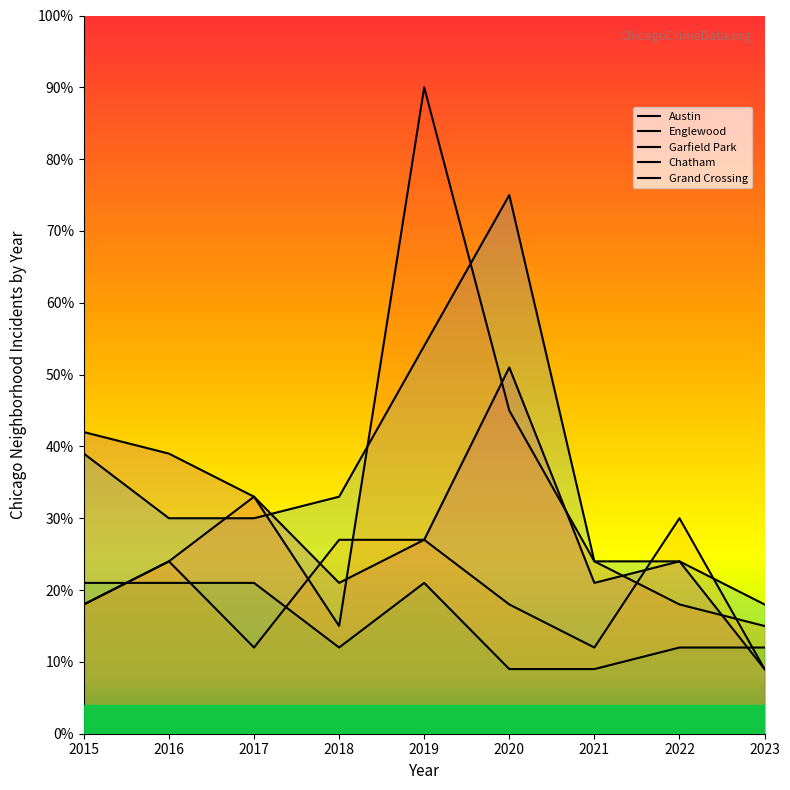

Is it true that Grand Crossing equals 43 at 2018?

False